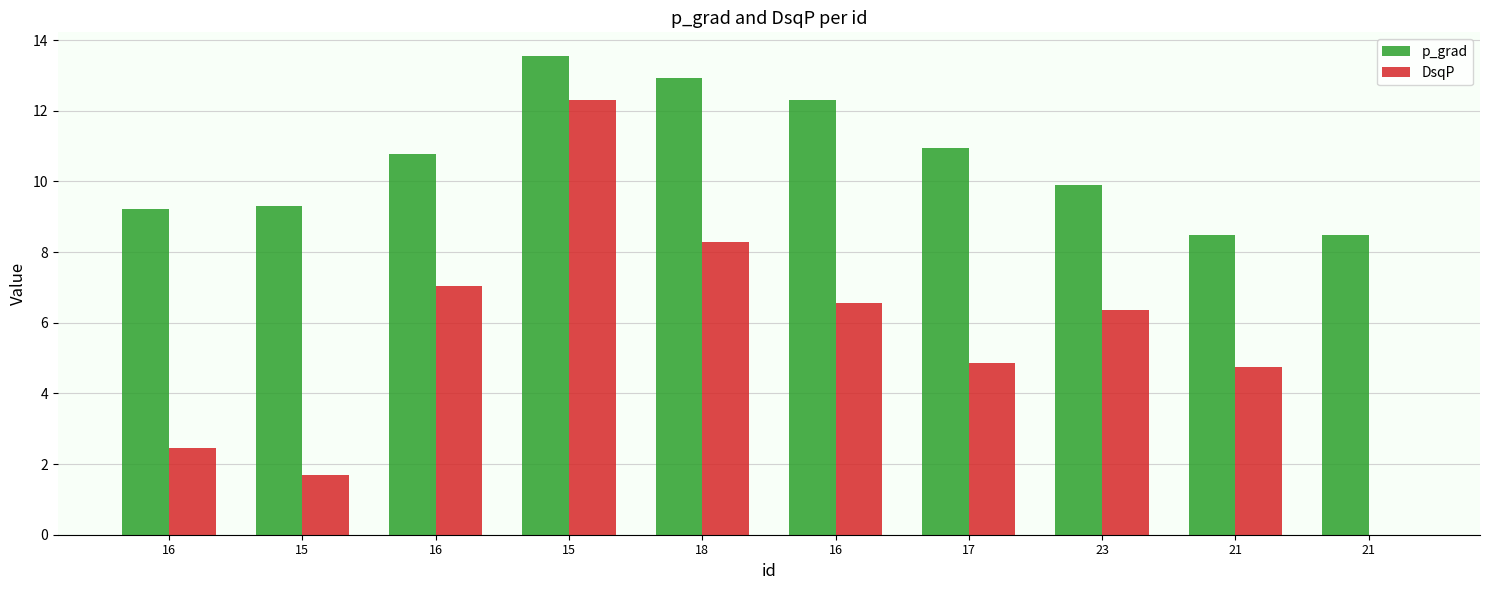

Which label corresponds to the smallest value in the chart?

21